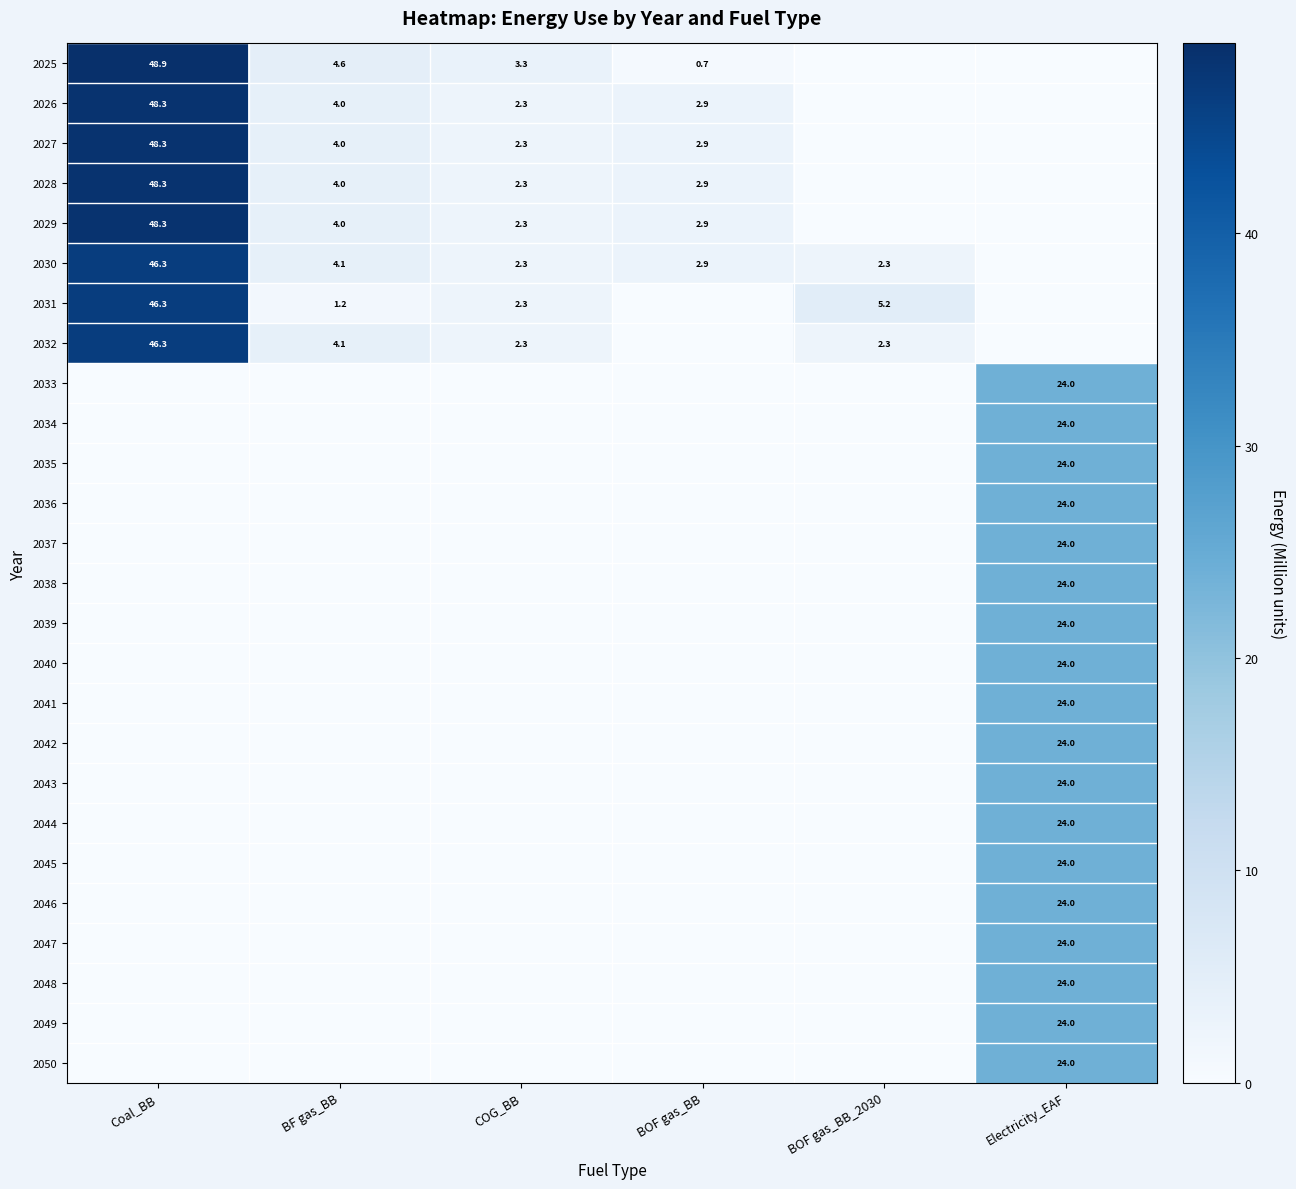

What is the sum of all 2044 values?

24.0